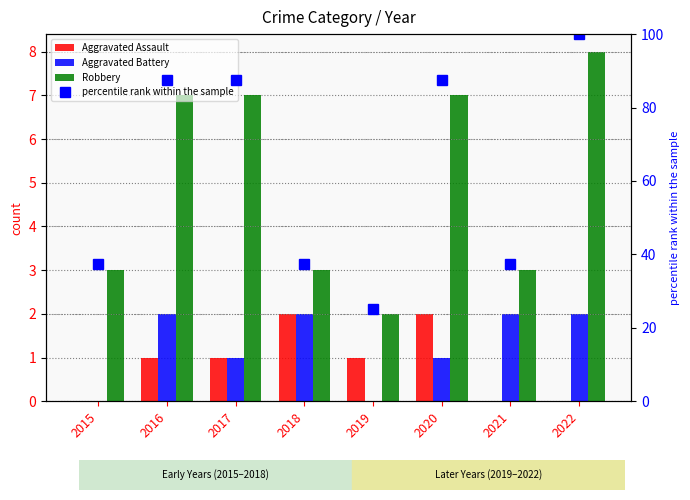

What is the maximum value shown in the chart?

100.0